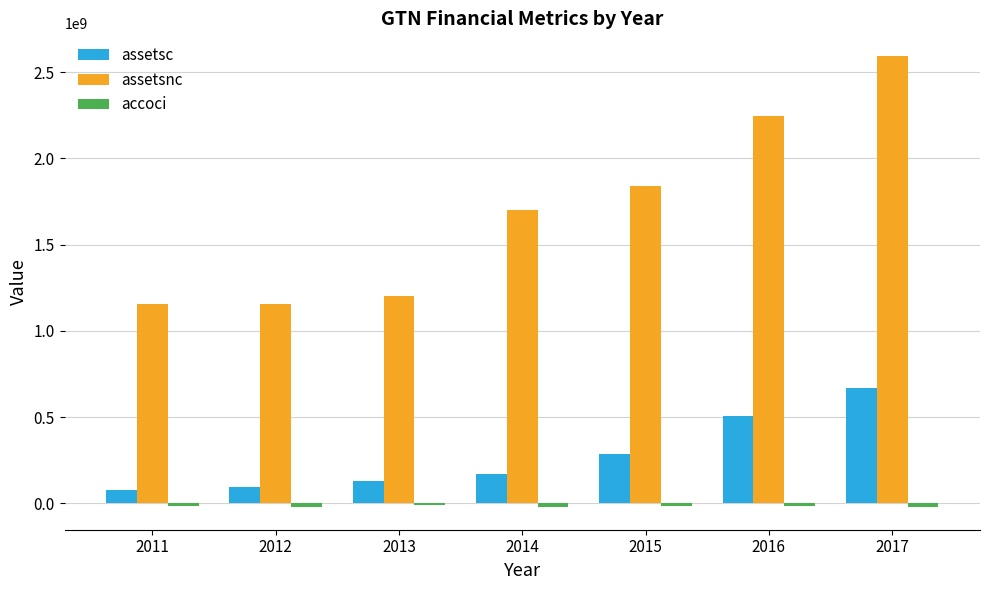

The value of assetsnc at 2015 is 995764380. True or false?

False